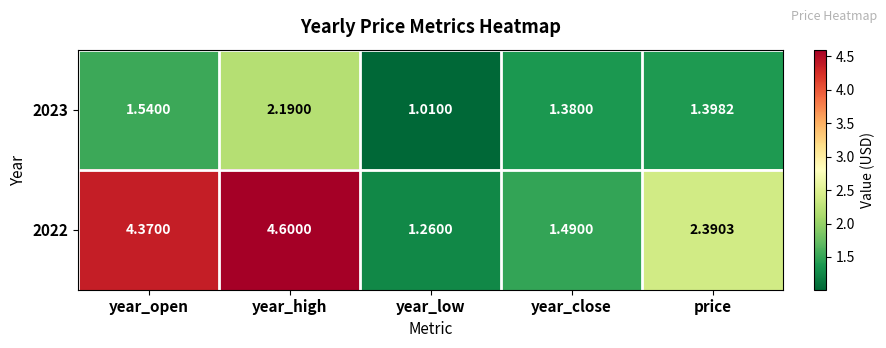

Is the value of 2023 at year_low greater than the value of 2022 at year_open?

No